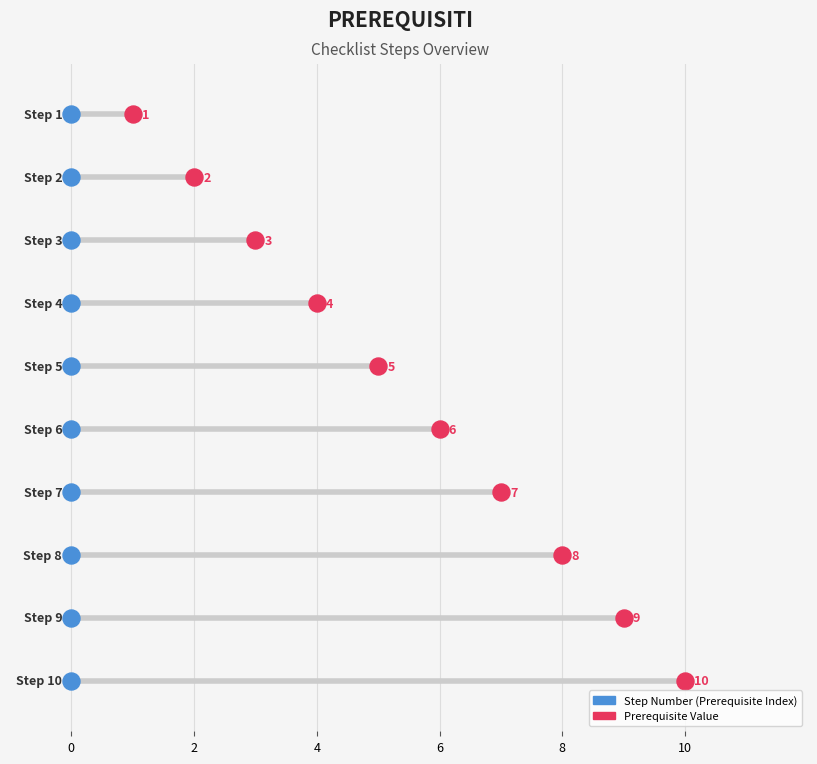

What are all the series names shown in the legend?

Step Number (Prerequisite Index), Prerequisite Value